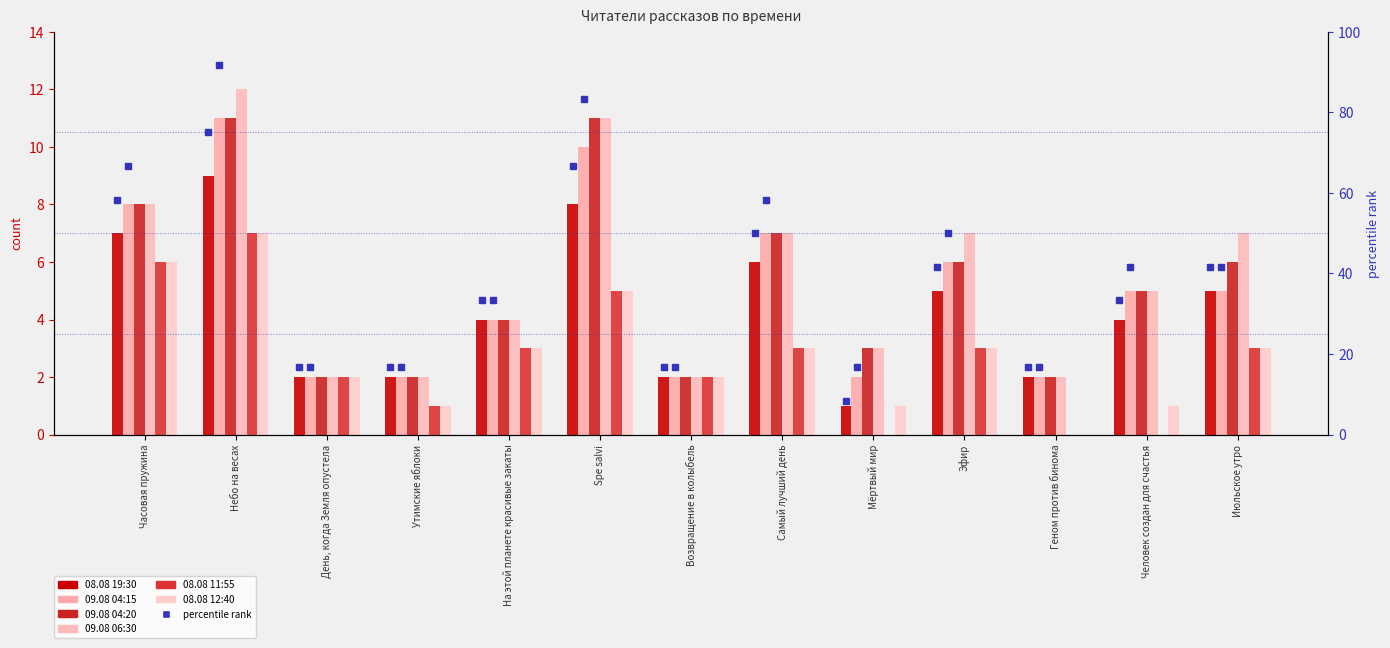

Rank the categories by 09.08 04:20 value from highest to lowest.

Небо на весах, Spe salvi, Часовая пружина, Самый лучший день, Эфир, Июльское утро, Человек создан для счастья, На этой планете красивые закаты, Мёртвый мир, День, когда Земля опустела, Утимские яблоки, Возвращение в колыбель, Геном против бинома